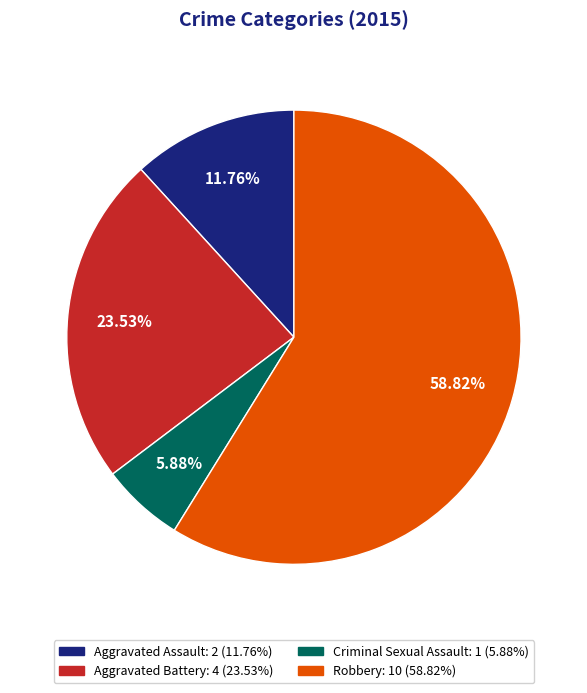

How many segments does this pie chart have?

4